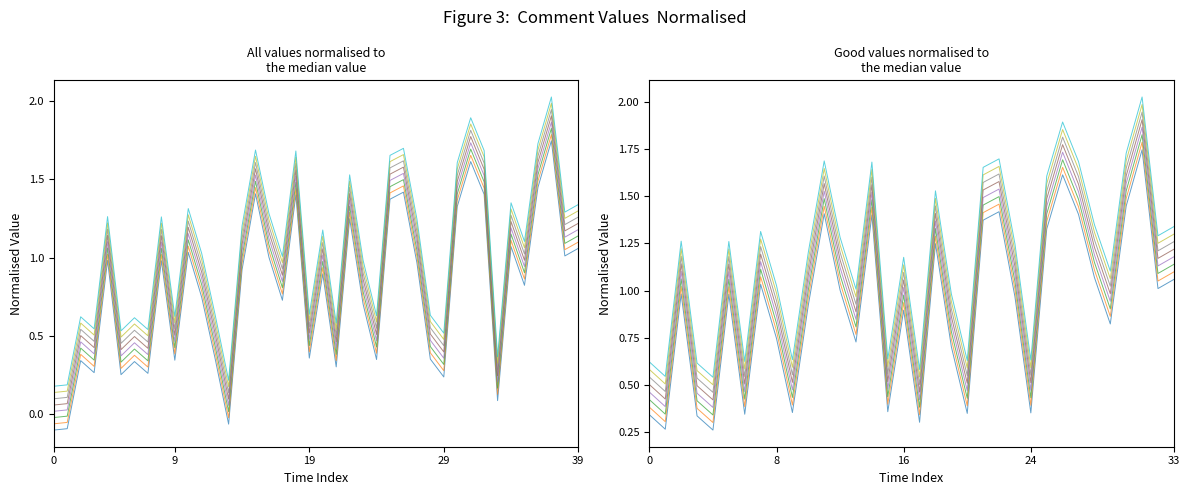

What is the difference between the maximum and second lowest values?

1.8